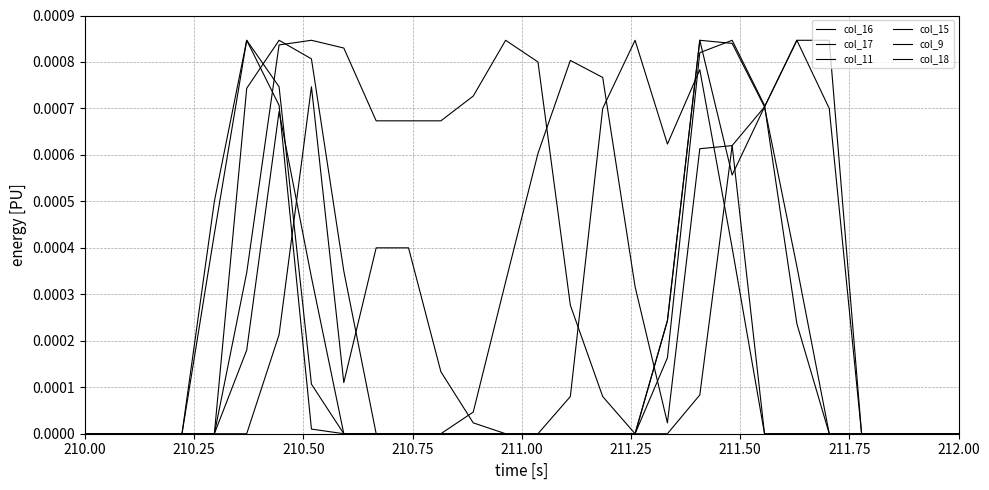

True or false: col_18 has more than 1 points higher than both neighbors.

True